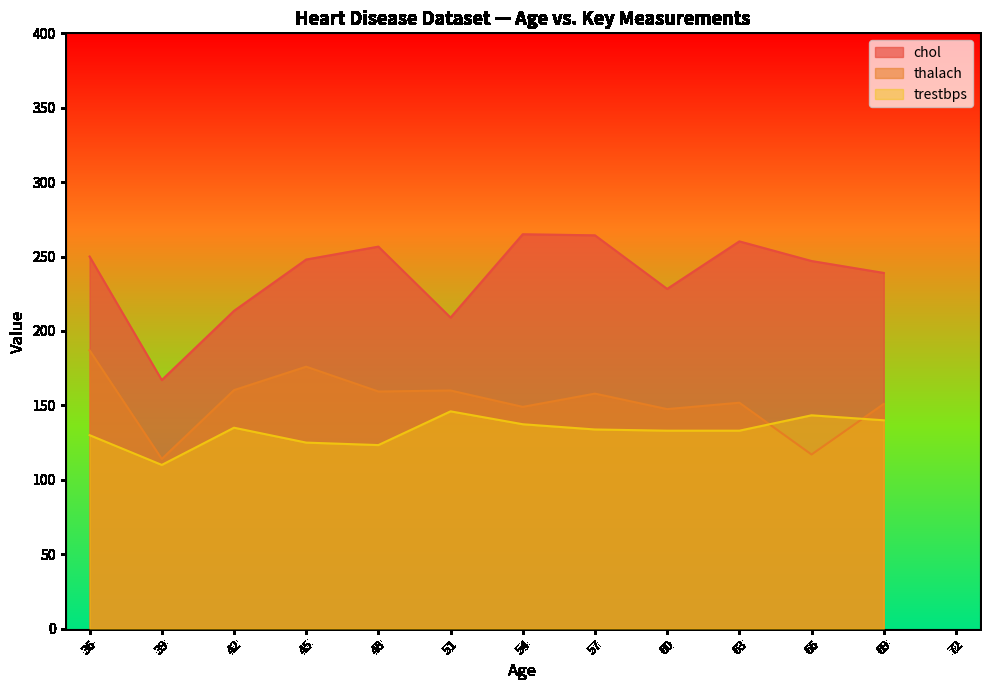

Where is the first local maximum for thalach?

45